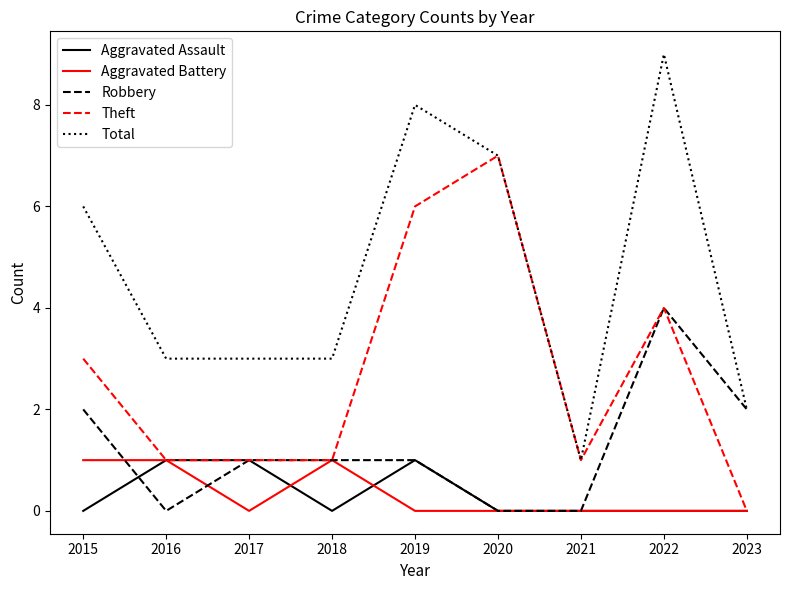

At which label does Total first exceed 3?

2015